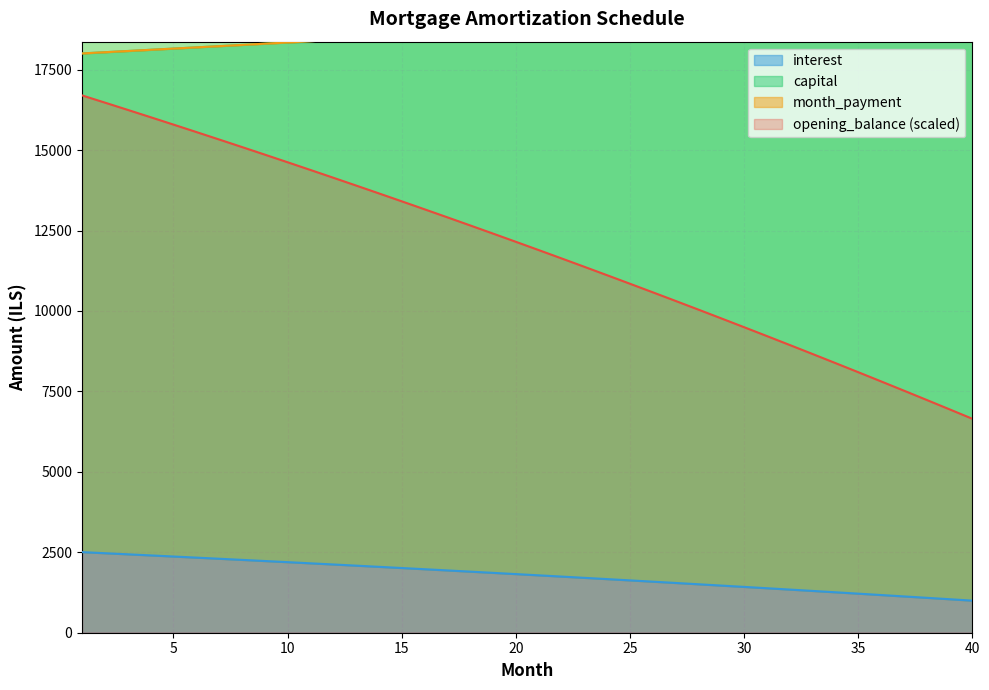

True or false: opening_balance has a value of 6944.2 at 39.

True